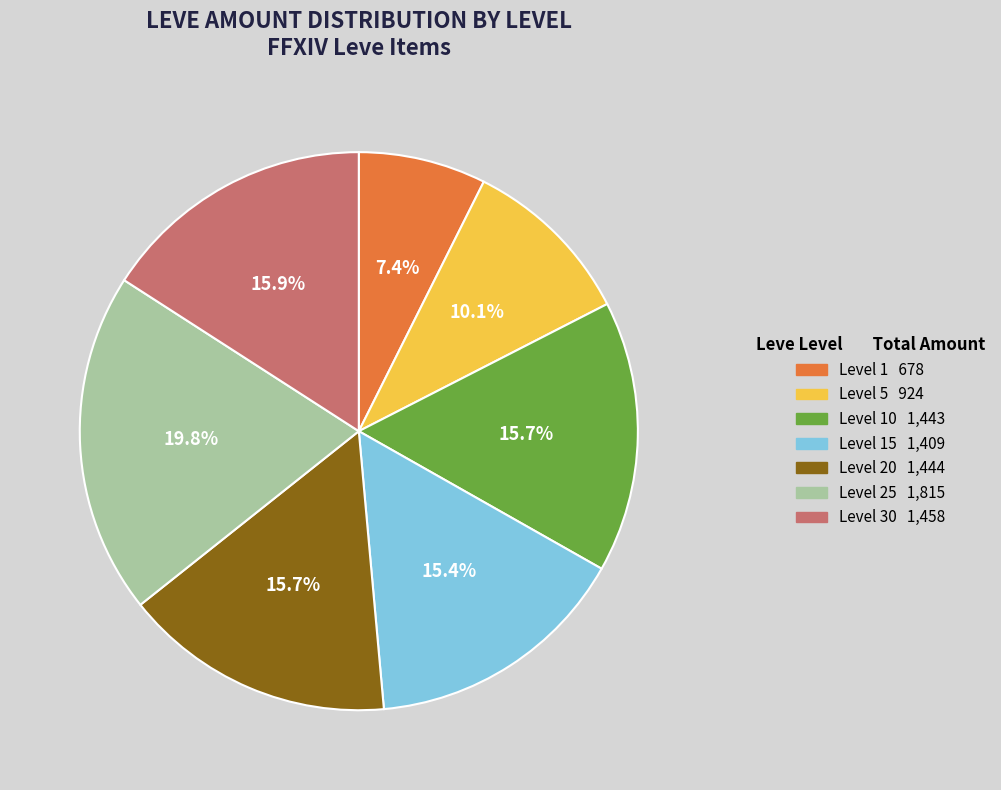

Does any single category account for the majority?

No